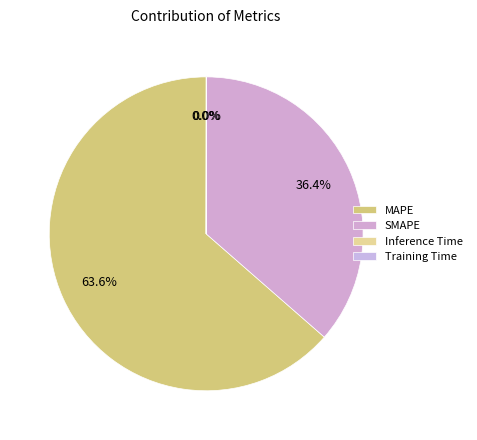

To the nearest percent, what is the difference between the largest and smallest slice percentages?

64%